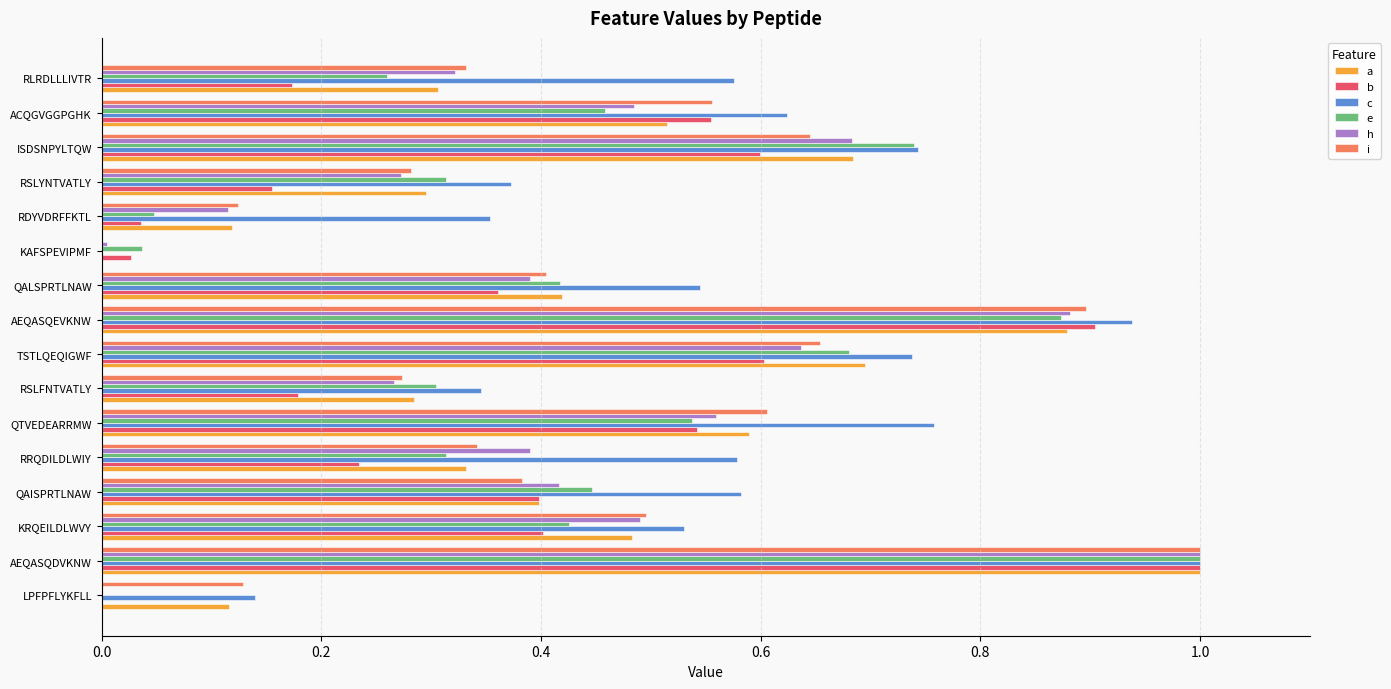

What is the sum of all b values?

6.2